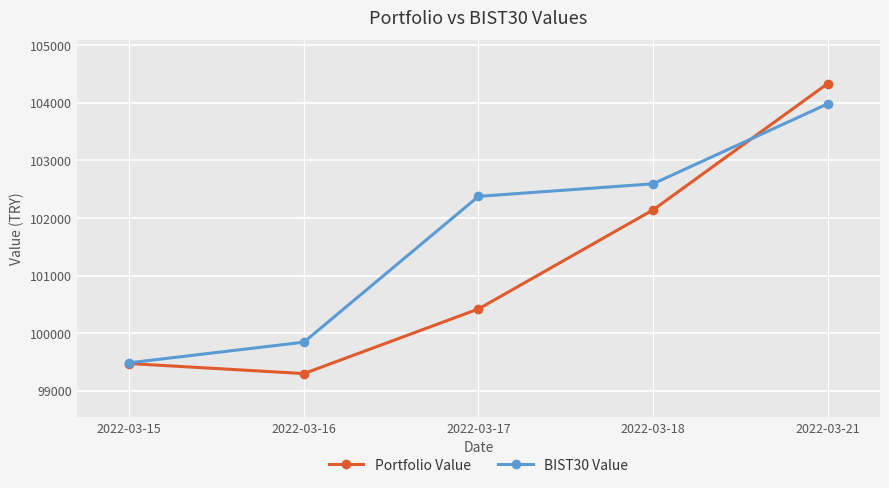

Which category has the lowest value across all series?

2022-03-16